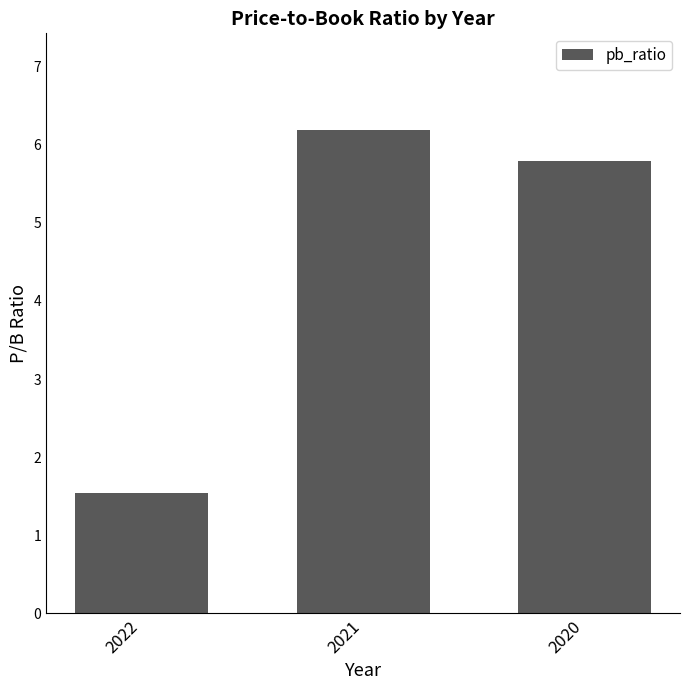

Where is the data nearest to the value 3?

2022